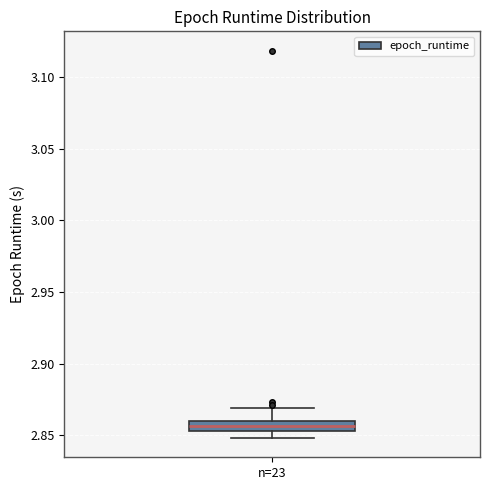

Where does the lower whisker of the box for n=23 end on the y-axis? The values are not printed on the chart, so give them approximately, as read against the axis.

2.850